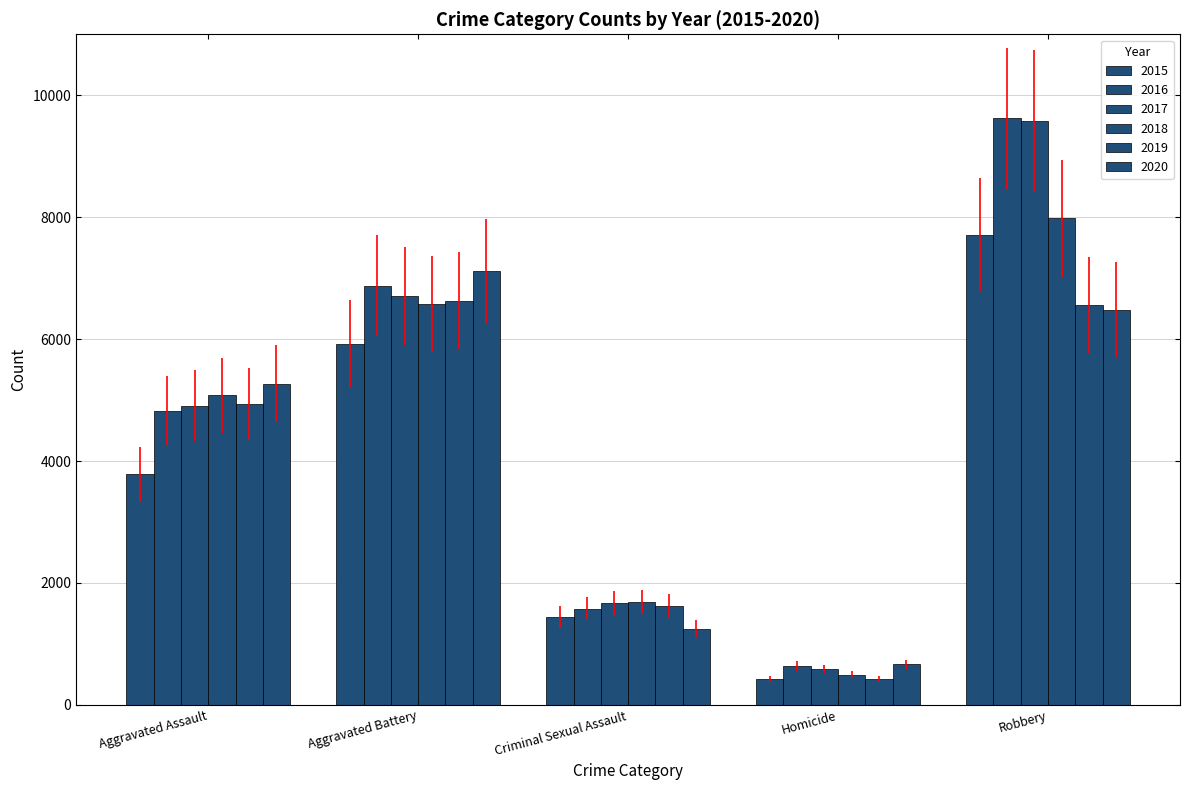

How many groups of bars are there?

5